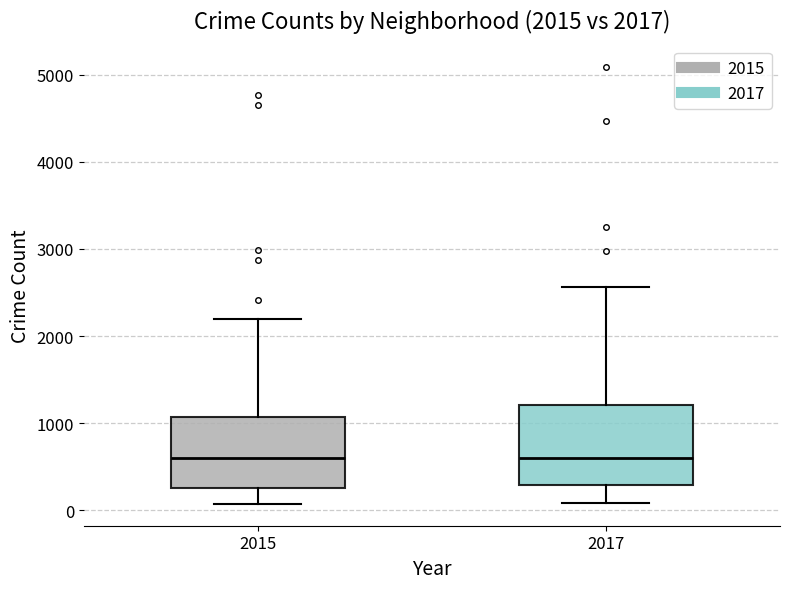

Which box is the tallest, from its lower edge to its upper edge?

2017